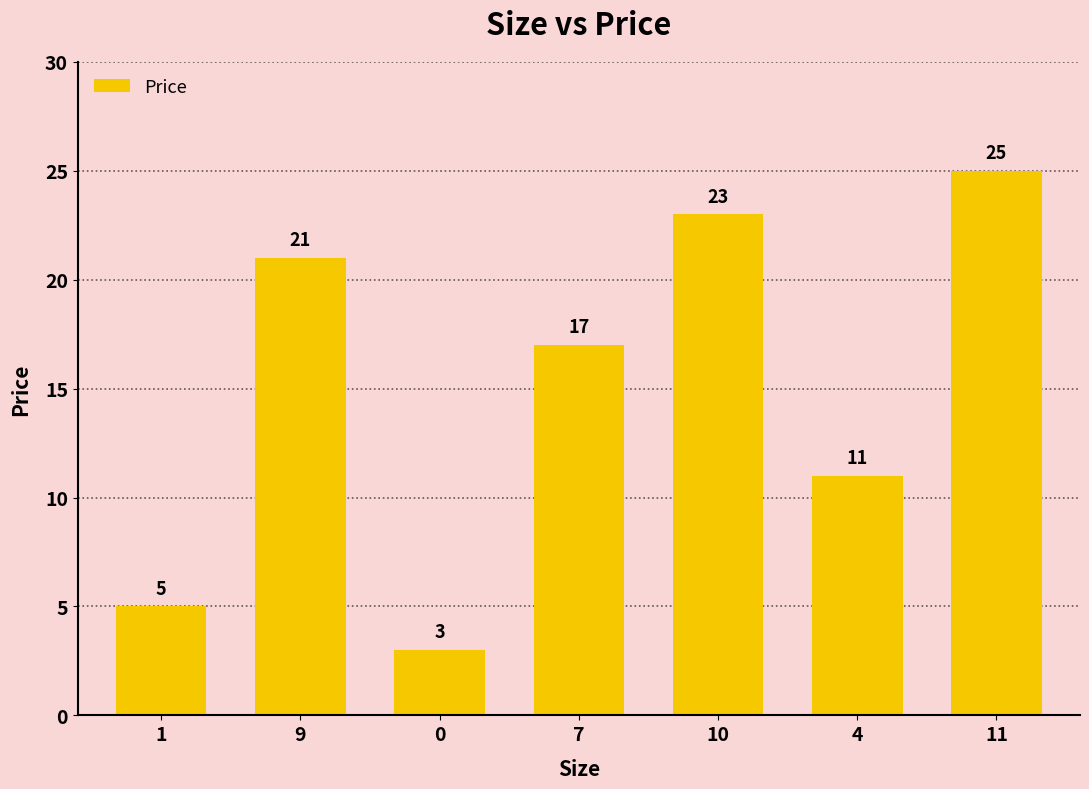

How many series are shown in this chart?

1